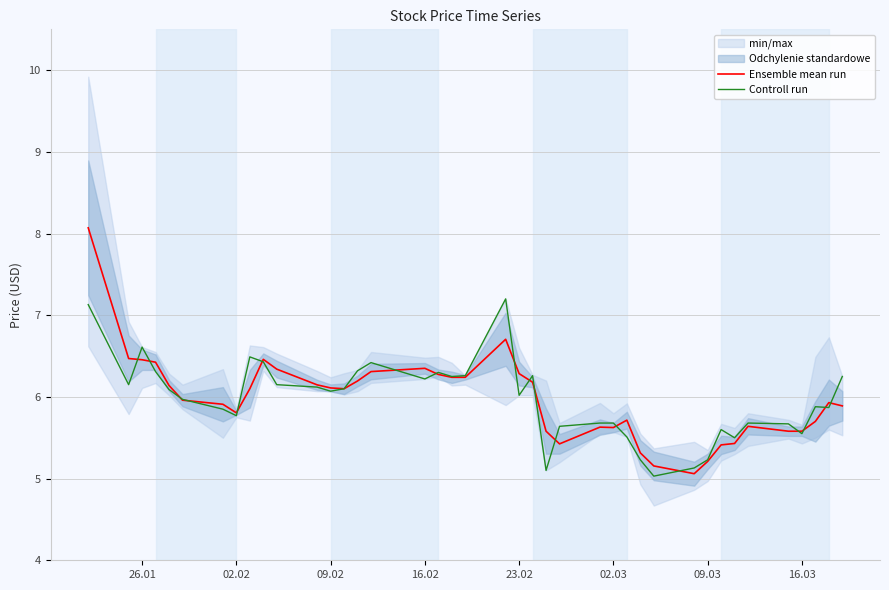

What is the maximum value for Ensemble mean run?

8.1